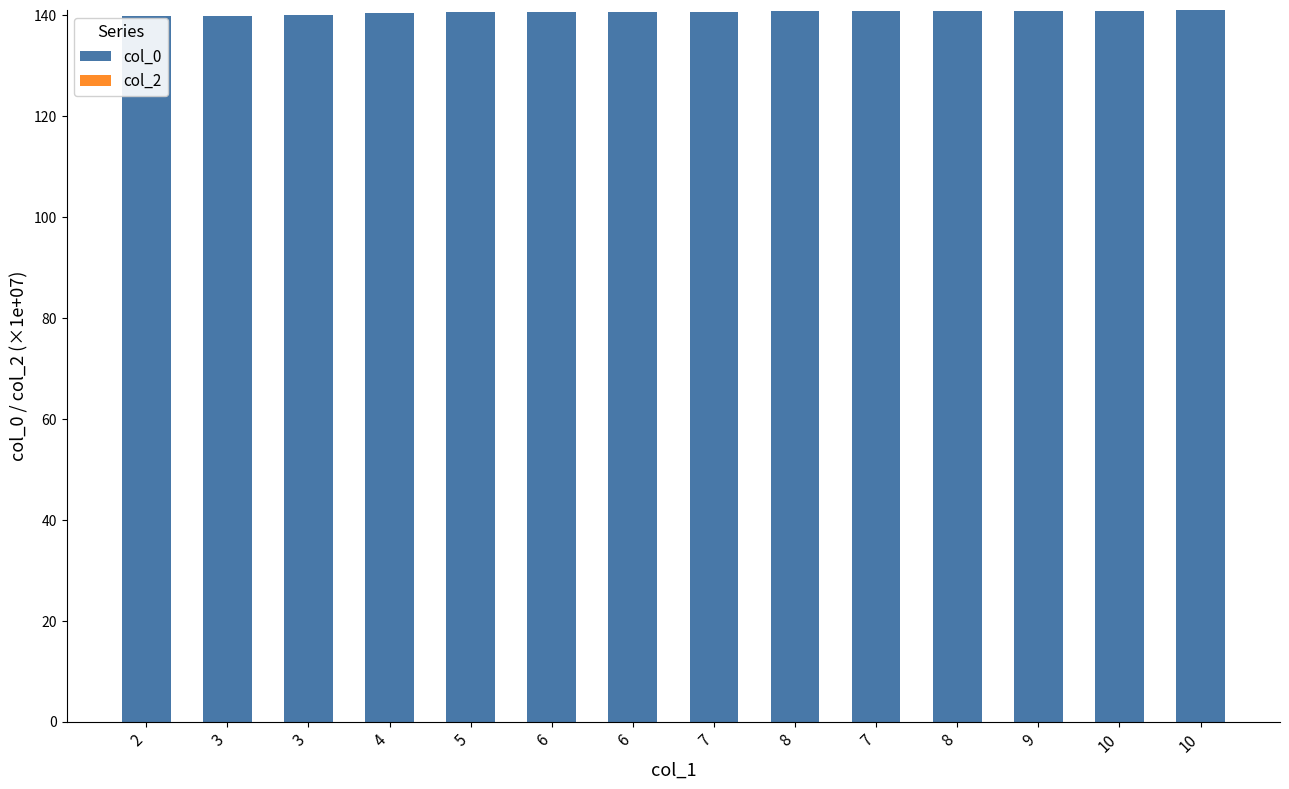

Are the bars horizontal?

No